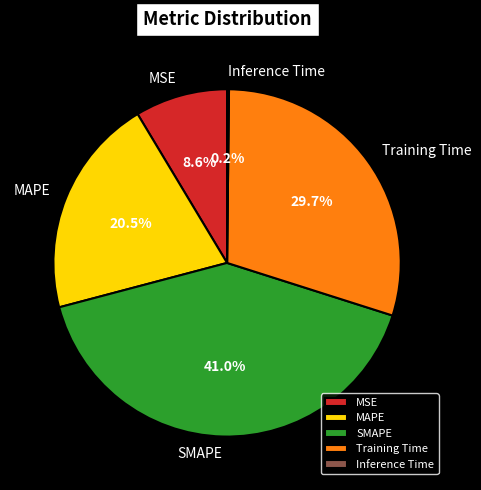

Does MSE account for over 50% of the chart?

No